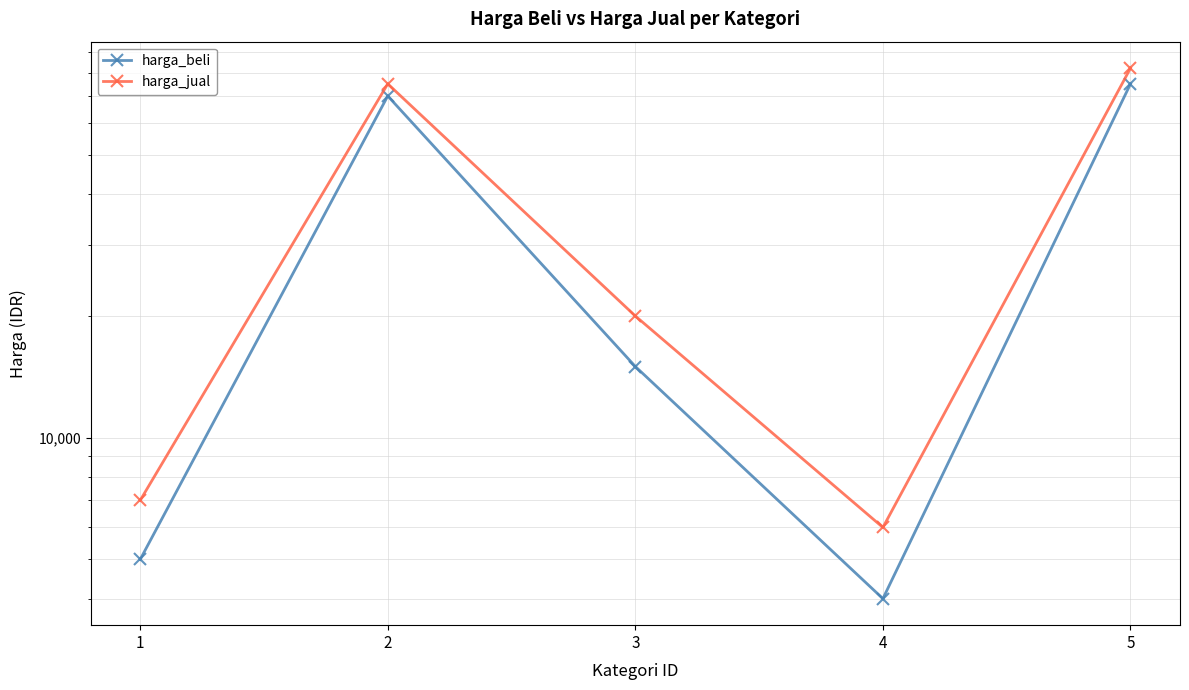

How many interior local peaks does the harga_beli series have?

1